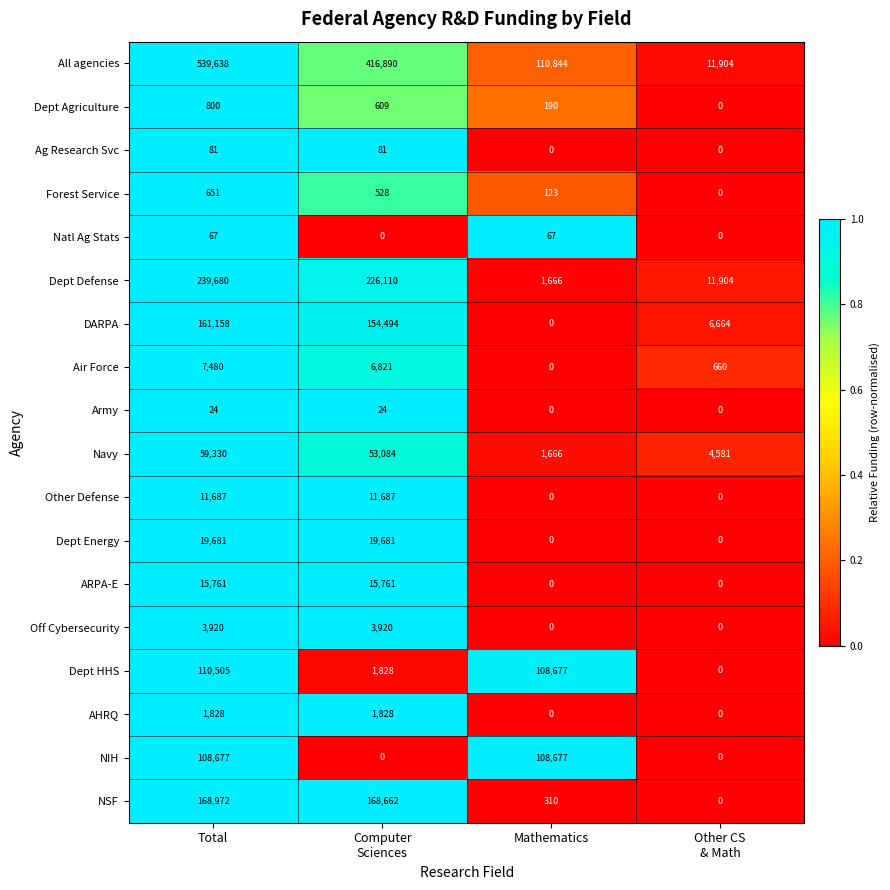

Which label corresponds to the largest value in the chart?

Total